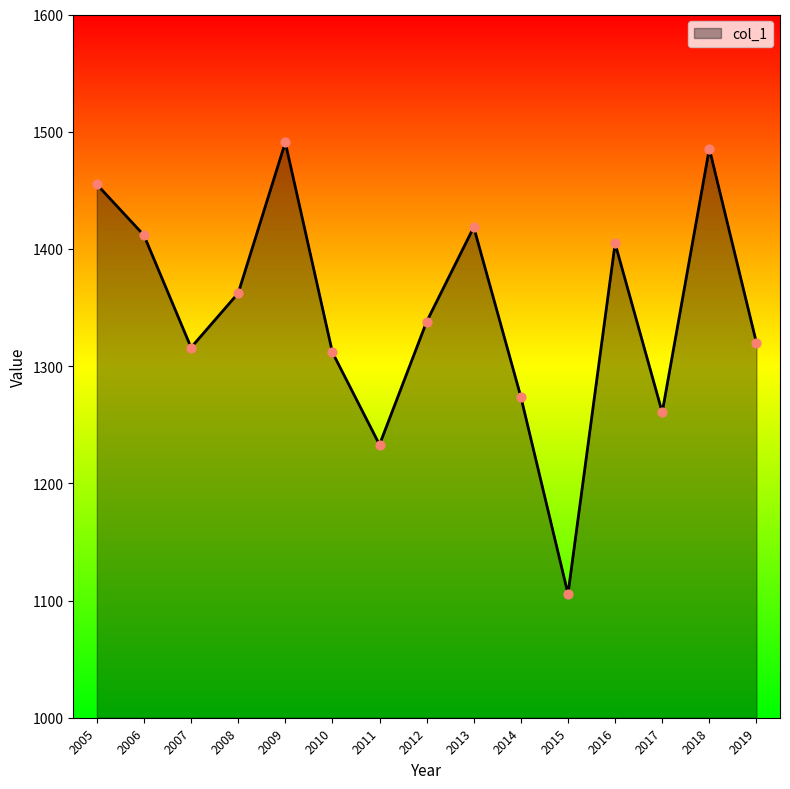

Which has a higher value, 2011 or 2017?

2017